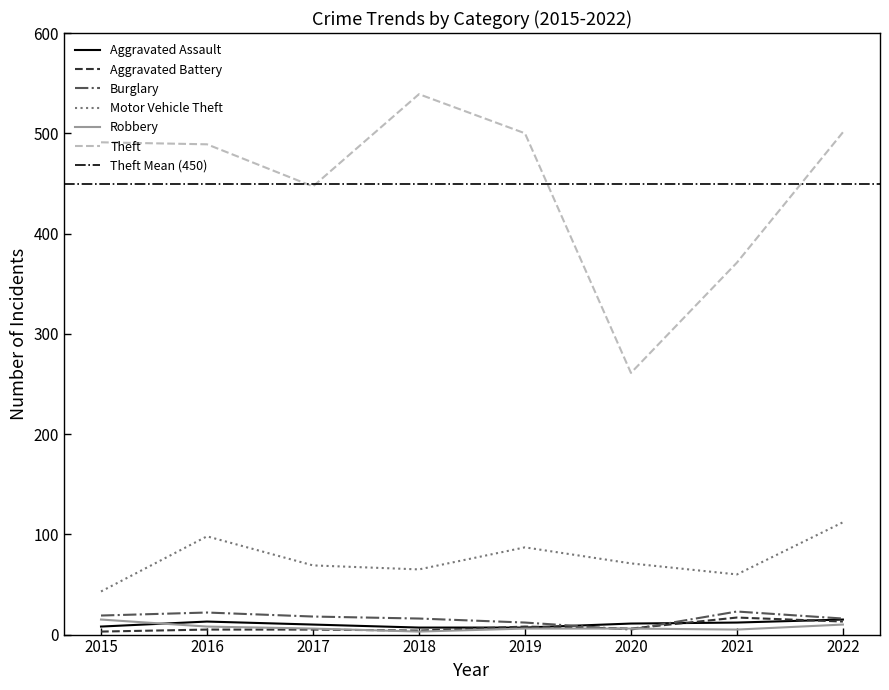

Reading left to right, list all the values displayed in this chart.

Aggravated Assault: 8	13	10	7	7	11	12	15
Aggravated Battery: 3	5	5	4	8	6	17	13
Burglary: 19	22	18	16	12	5	23	16
Motor Vehicle Theft: 43	98	69	65	87	71	60	112
Robbery: 15	8	6	3	6	6	5	10
Theft: 491	489	447	539	500	261	371	501